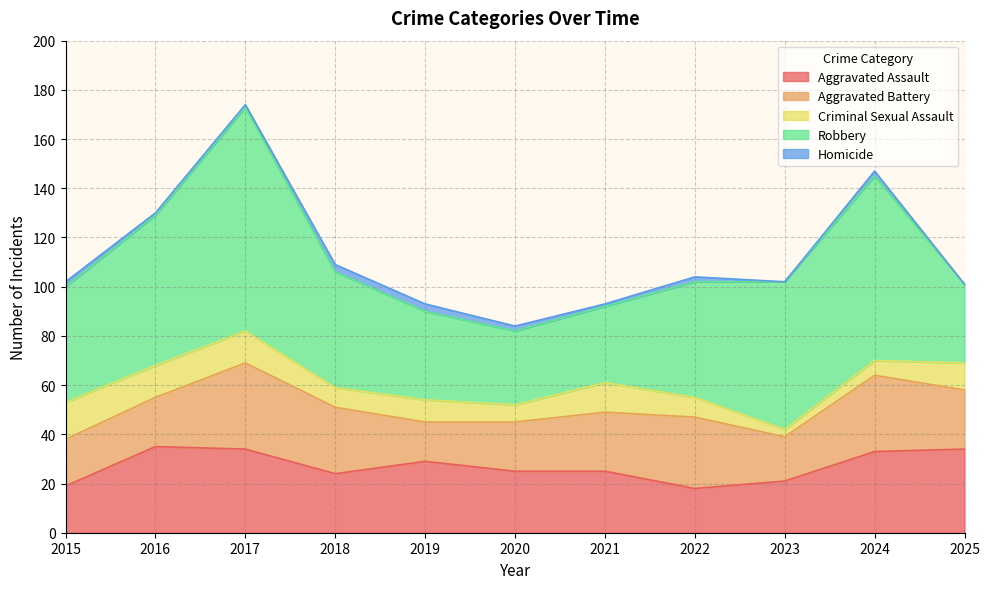

List the labels in order of Homicide value, smallest first.

2023, 2025, 2016, 2017, 2021, 2015, 2020, 2022, 2024, 2018, 2019